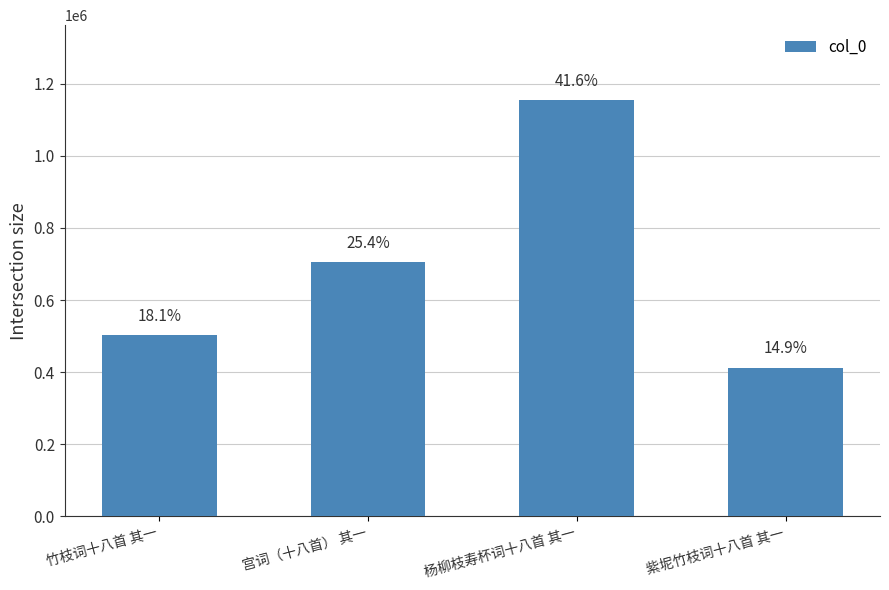

What is the label of the 4th bar from the left?

紫坭竹枝词十八首 其一